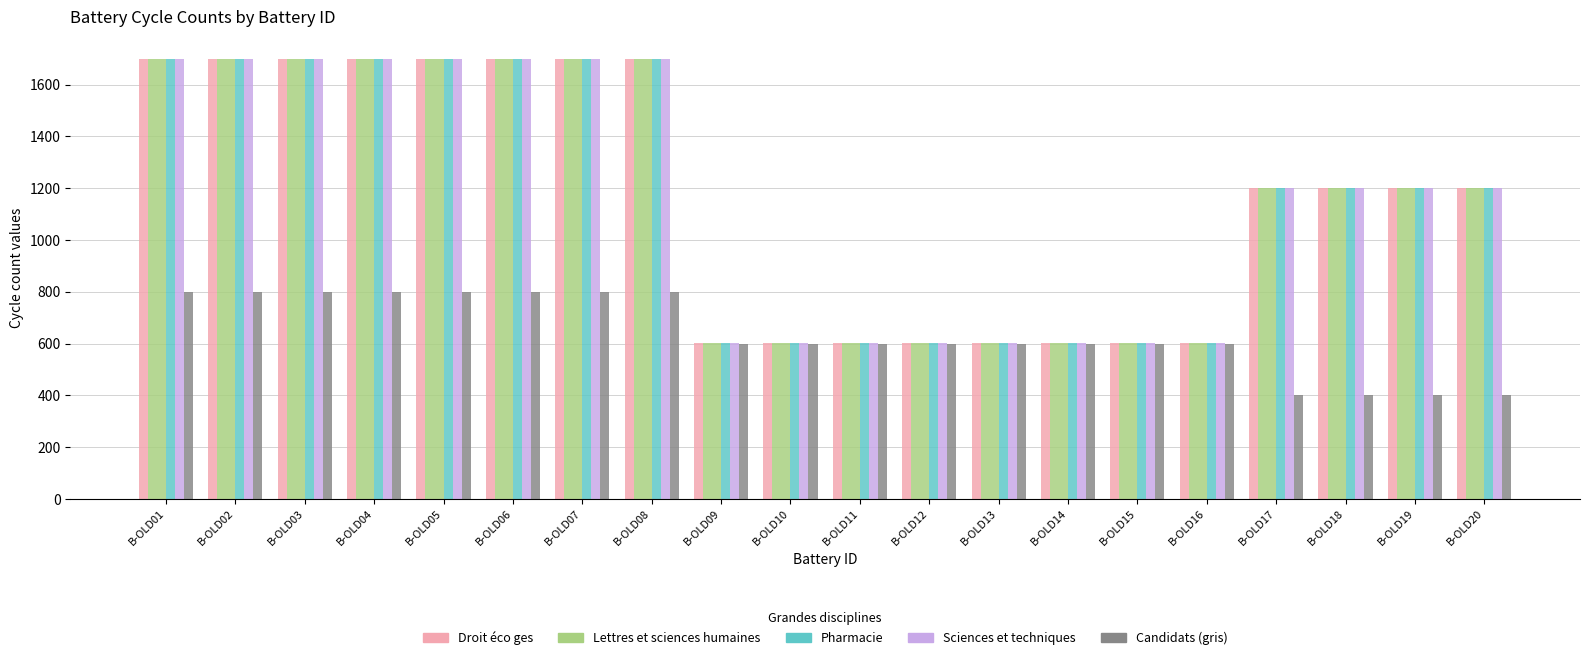

Are the bars horizontal?

No